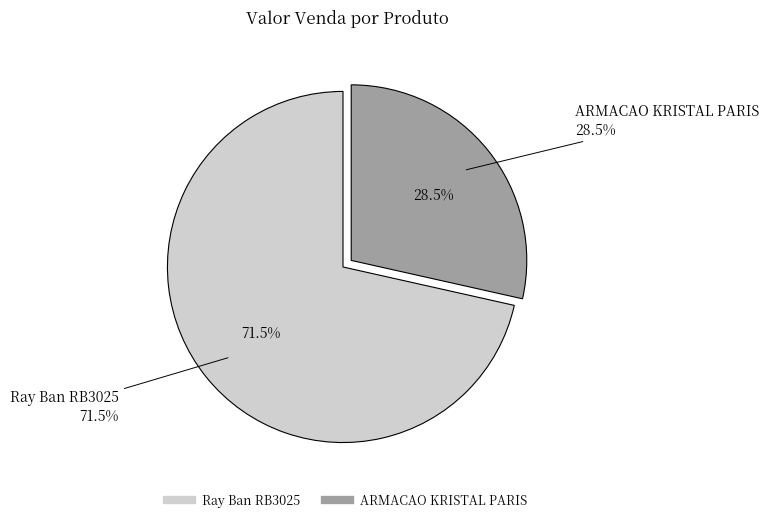

What percentage is the Ray Ban RB3025 slice, to the nearest percent?

71%